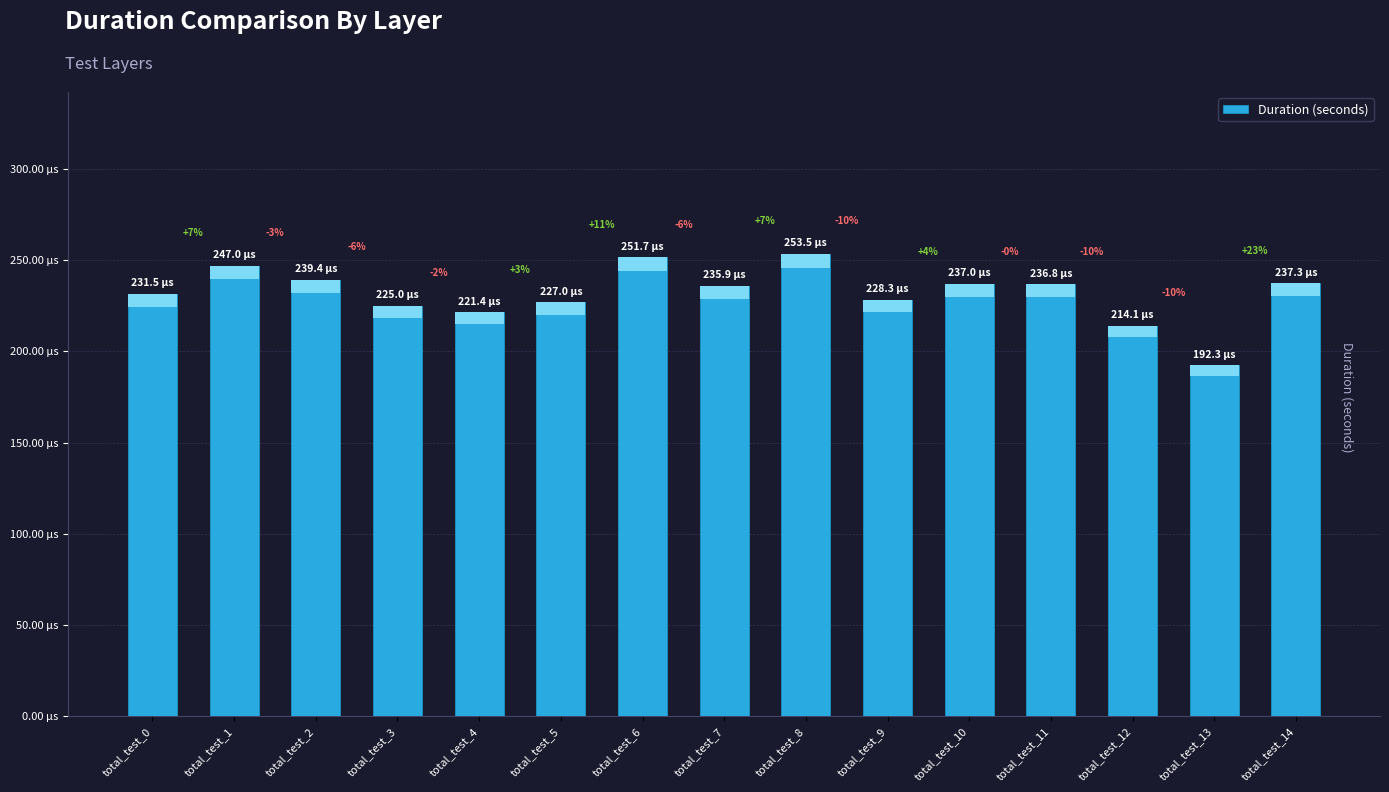

True or false: the data shows 0.0 at total_test_8.

False